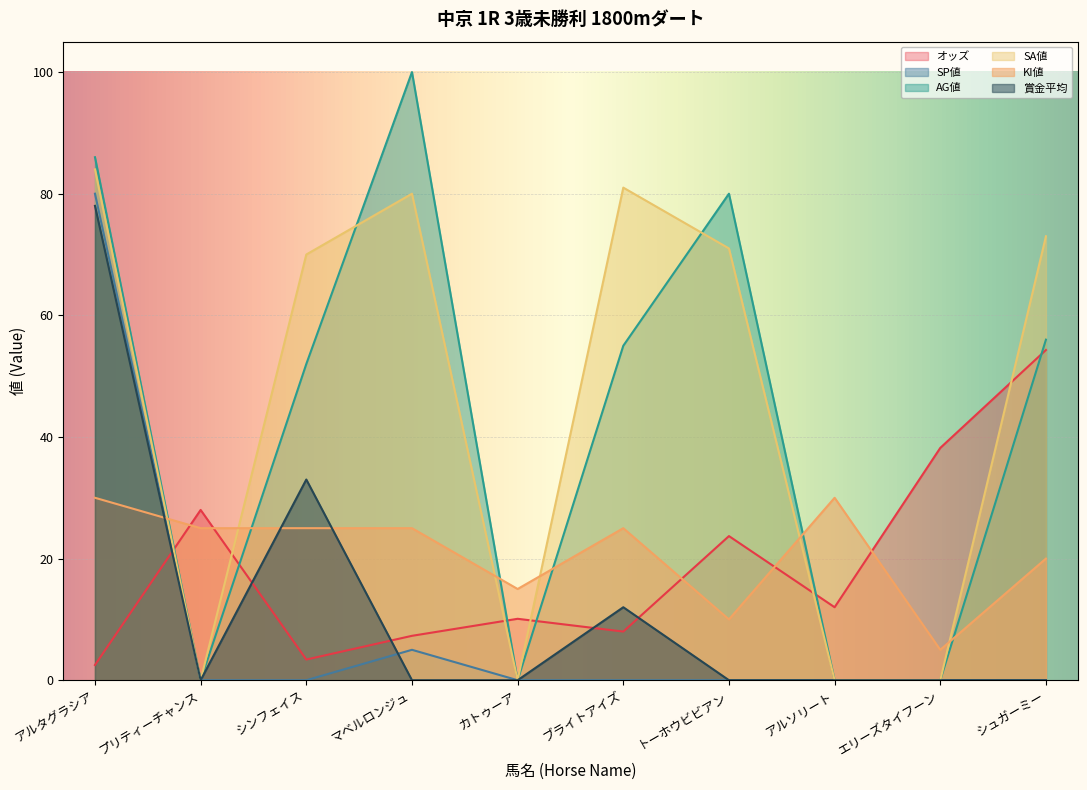

The オッズ series shows 13.3 at ブライトアイズ. True or false?

False